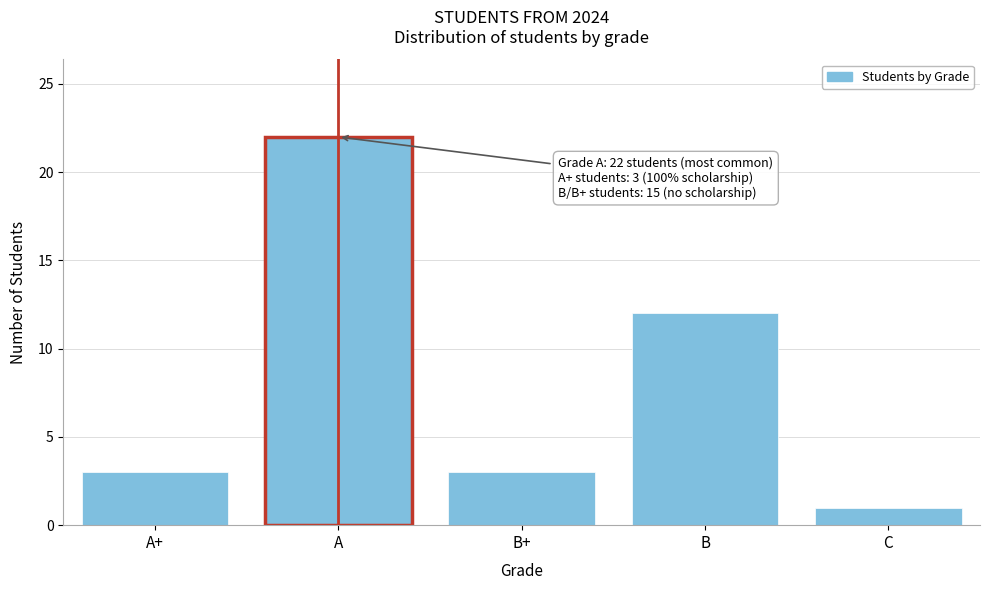

Reading left to right, what are all the values shown in this chart?

3	22	3	12	1